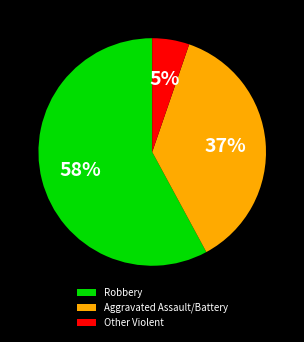

Is it true that Other Violent is 5% of the pie?

True